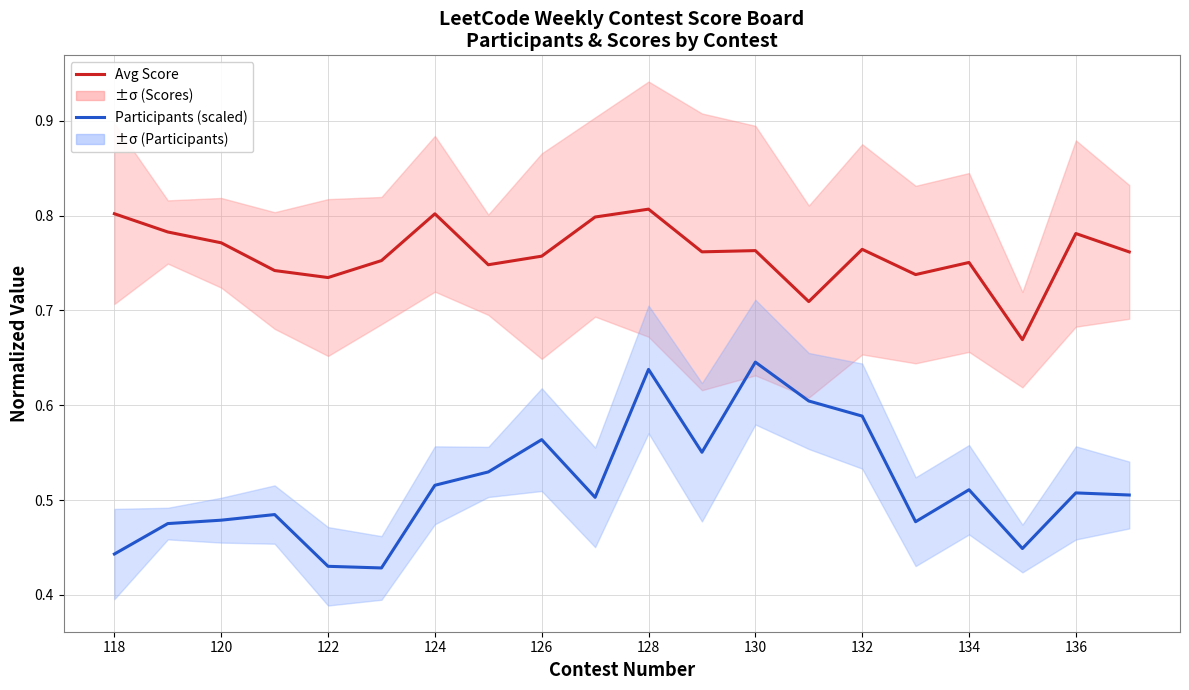

At how many categories does at least one series exceed 0?

20